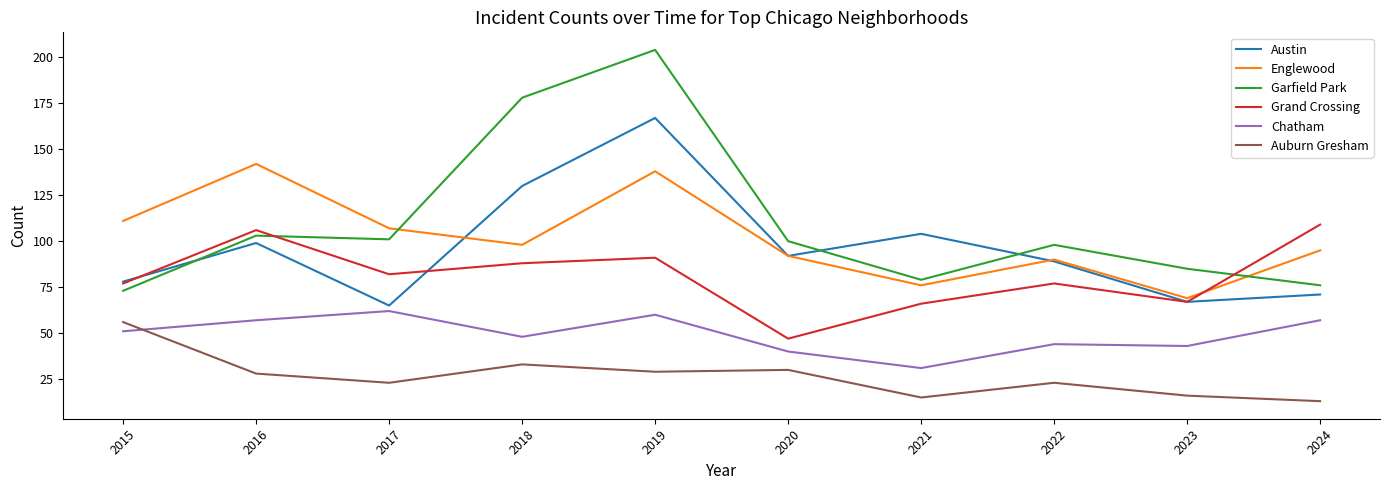

How many lines are shown in the chart?

6